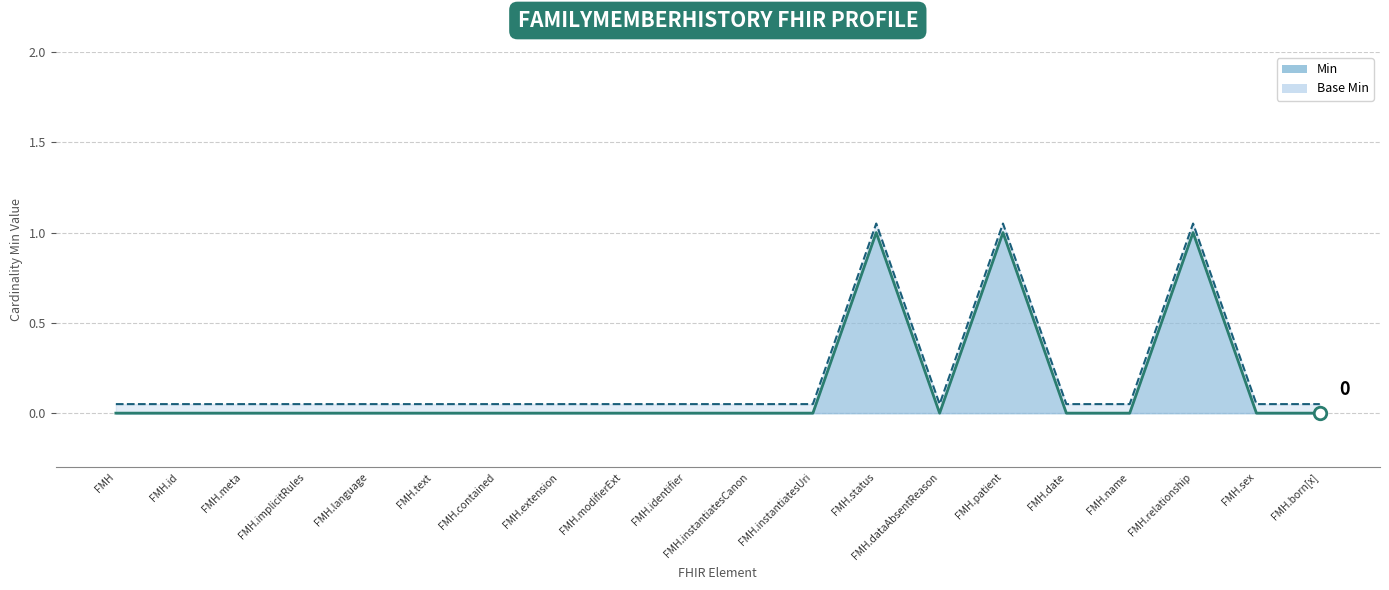

Which has a higher value, FMH.sex or FMH.identifier?

FMH.sex